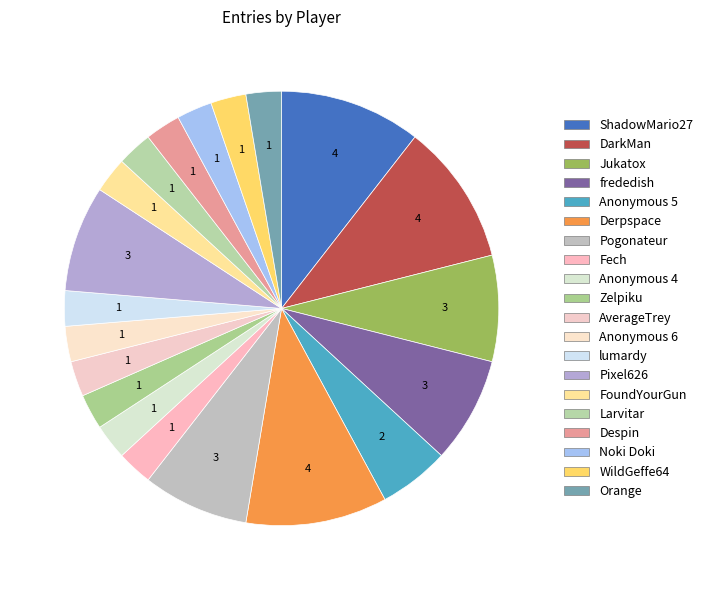

Does Fech represent more than half of the total?

No